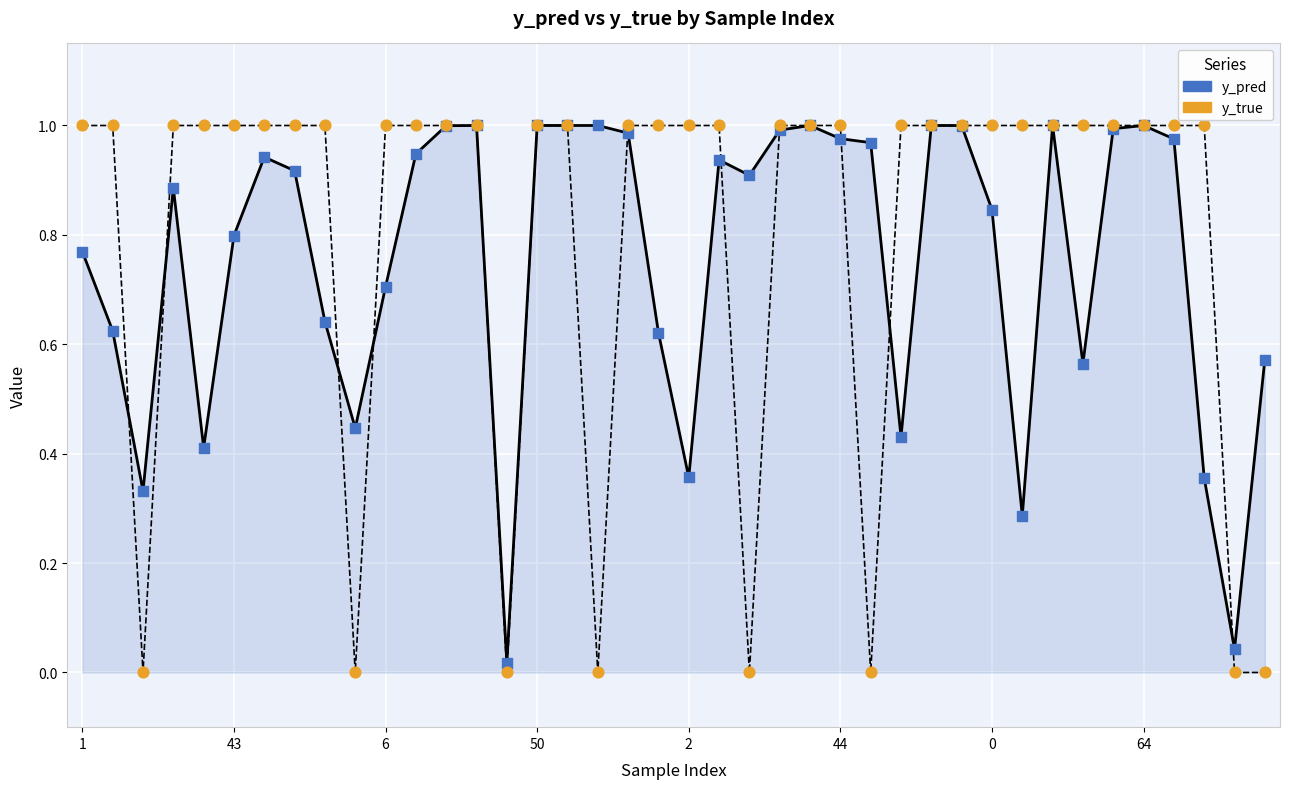

Which series has the largest range (max minus min)?

y_true